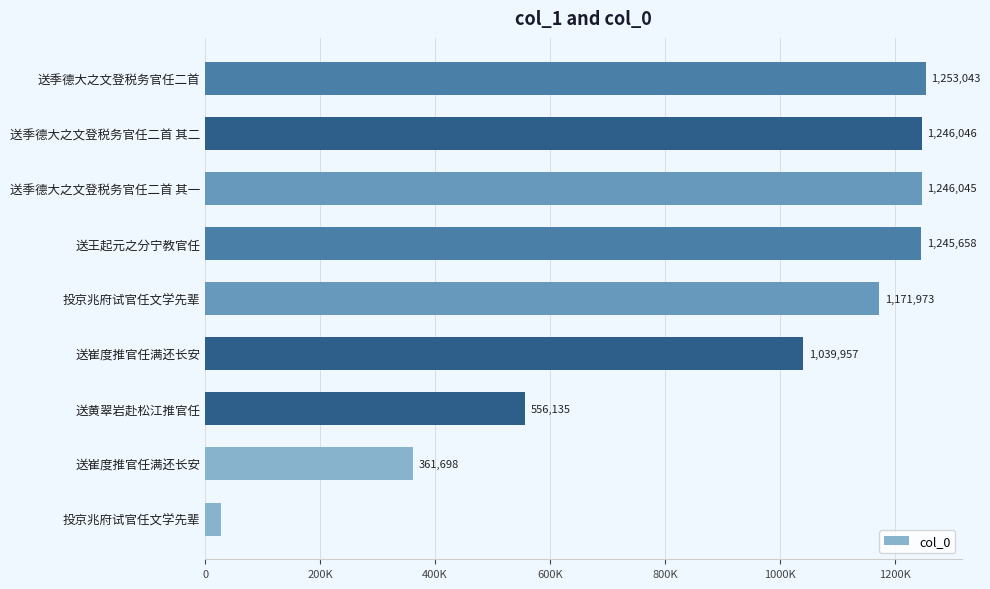

Are the bars horizontal?

Yes